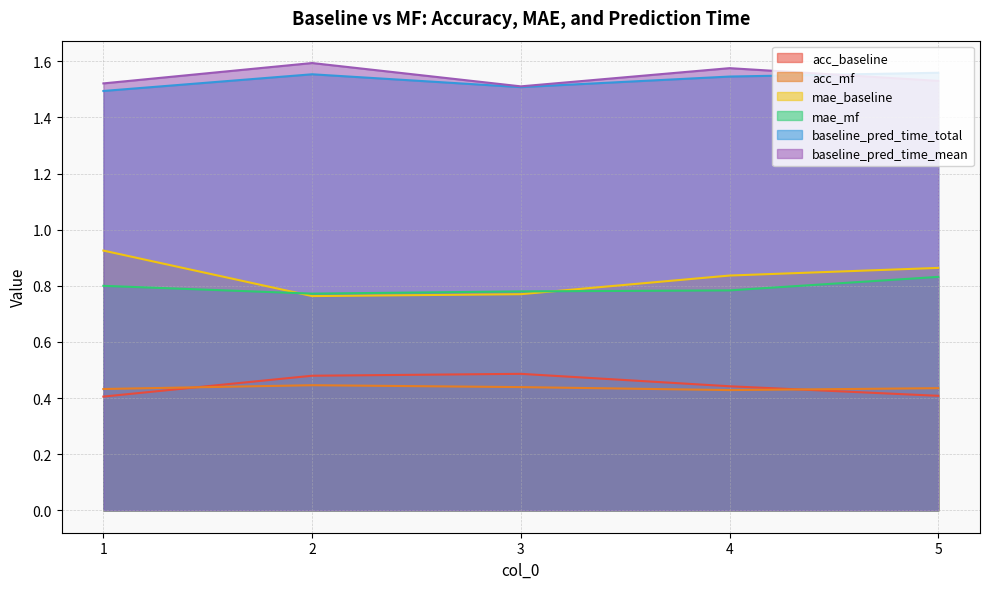

Count the acc_mf values in the range 0 to 1.

5